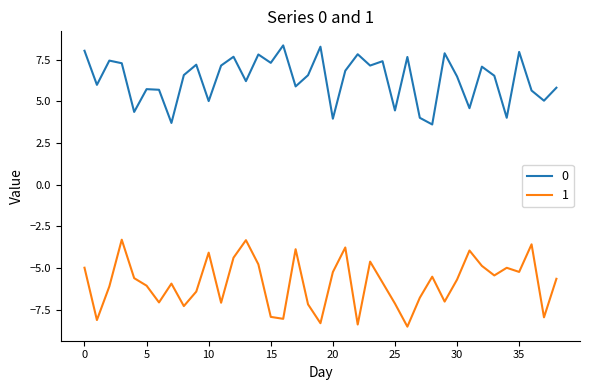

List the series in order of their overall mean, highest first.

0, 1